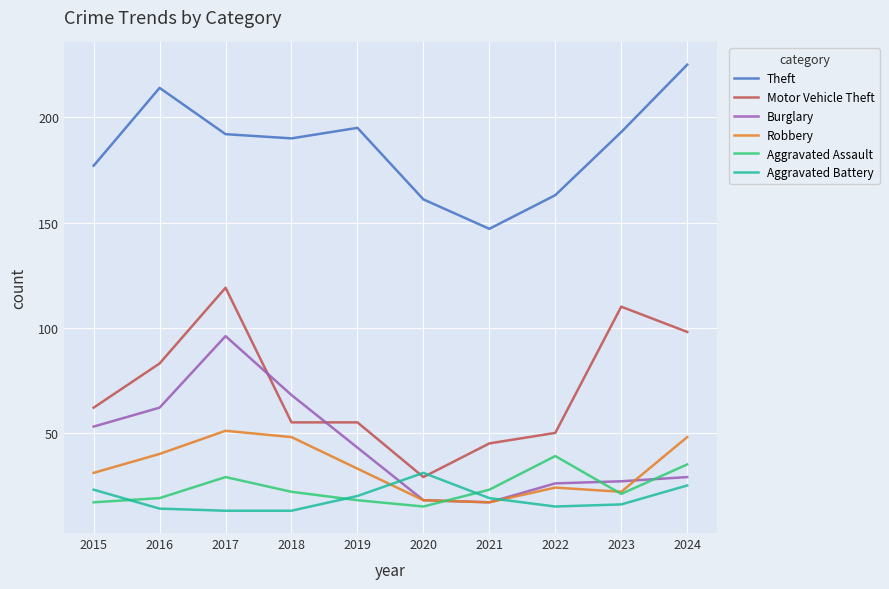

Read the Robbery value at 2024.

48